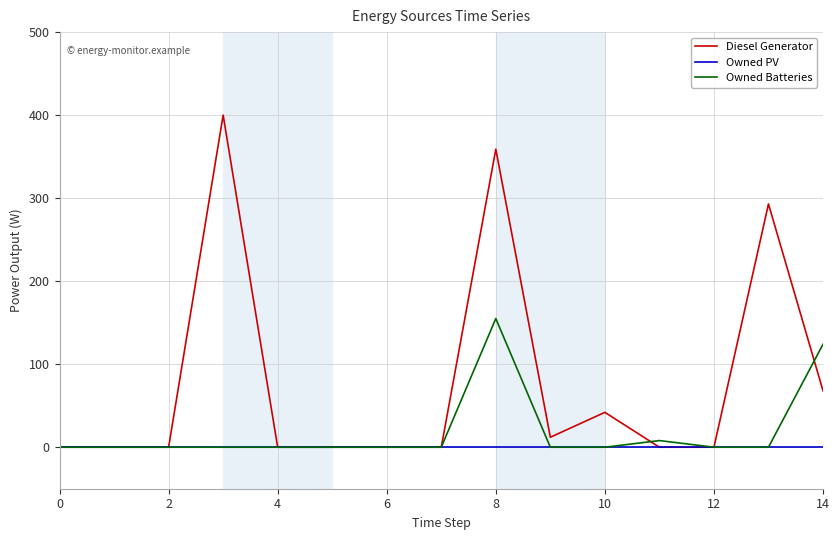

Rank the series by their maximum value, from highest to lowest.

Diesel Generator, Owned Batteries, Owned PV